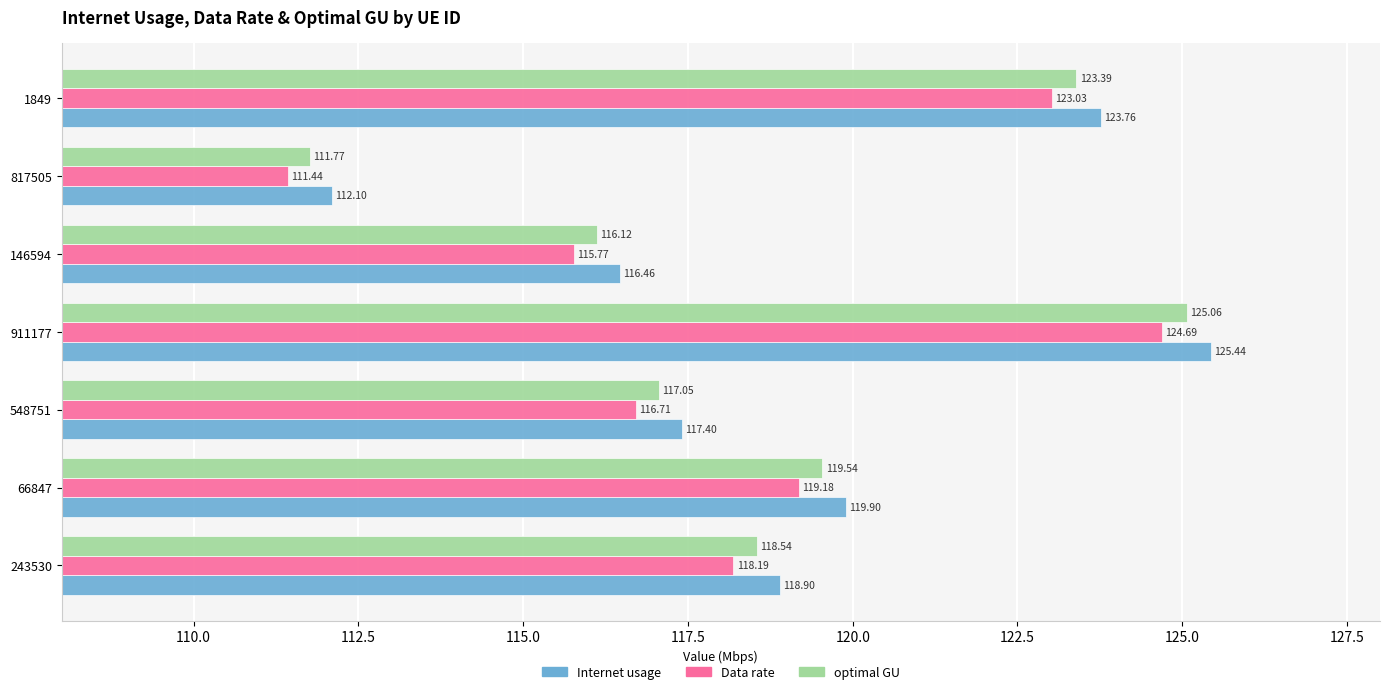

List the series in order of their overall mean, highest first.

Internet usage, optimal GU, Data rate